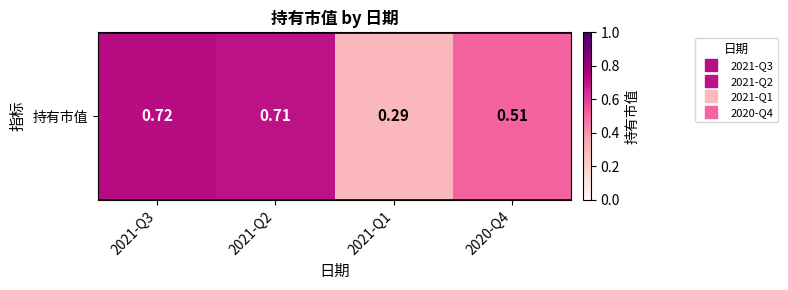

What is the change in value from 2021-Q3 to 2020-Q4?

-0.2